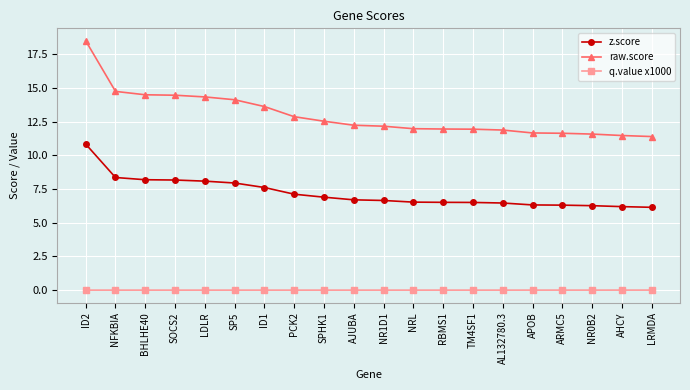

What is the average value of the raw.score series?

13.0